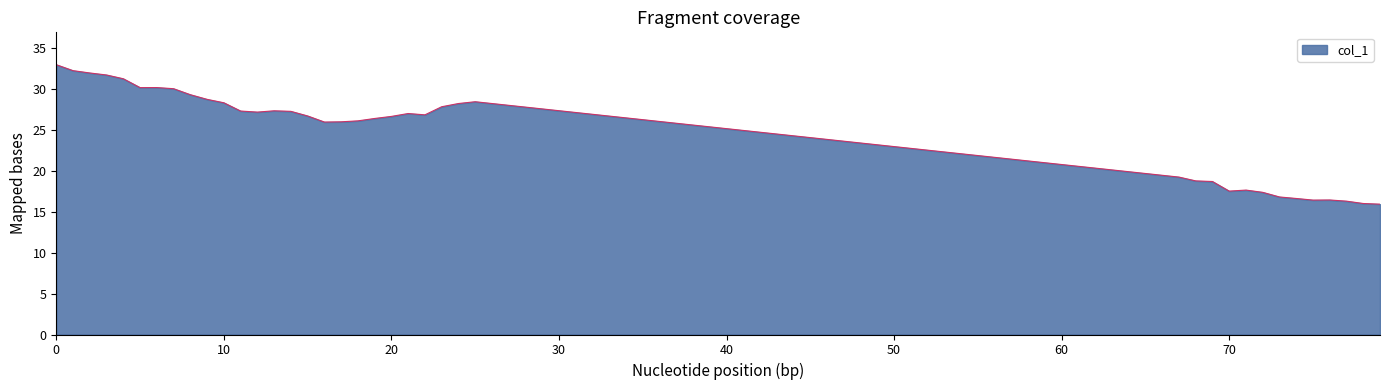

What is the smallest value displayed?

15.9